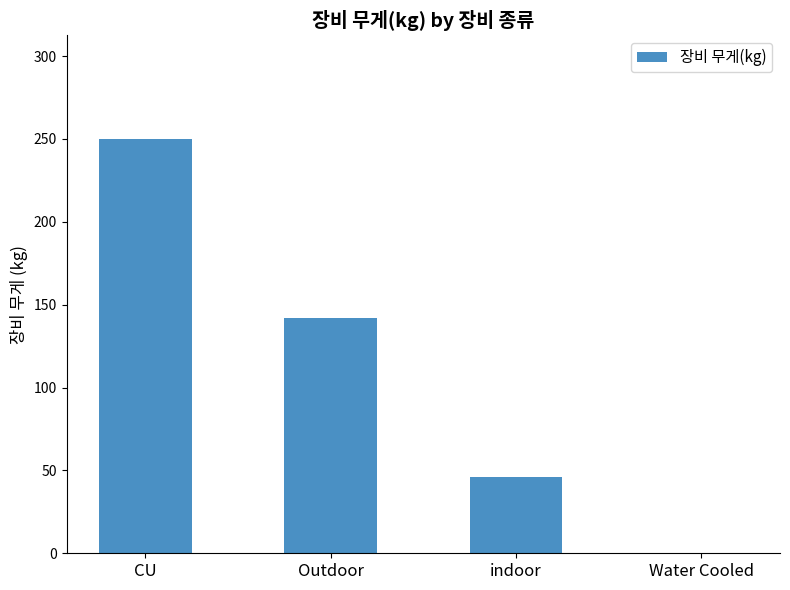

The chart shows a value of 46 at indoor. True or false?

True